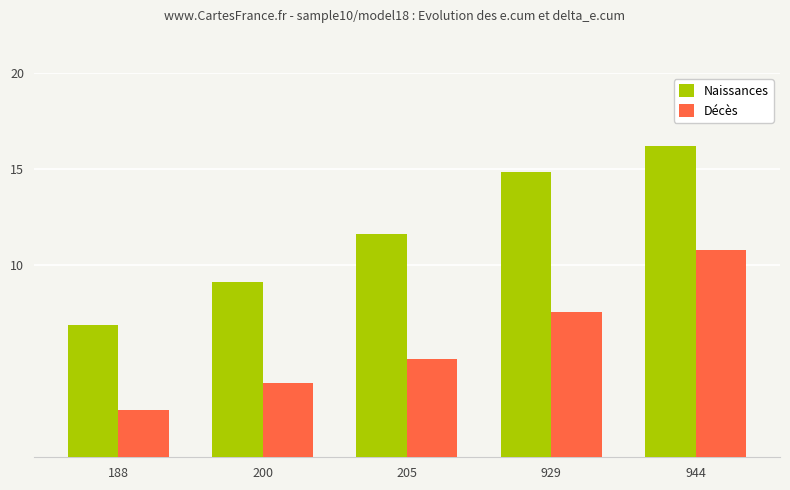

What is the difference between the Naissances values at 205 and 188?

4.7